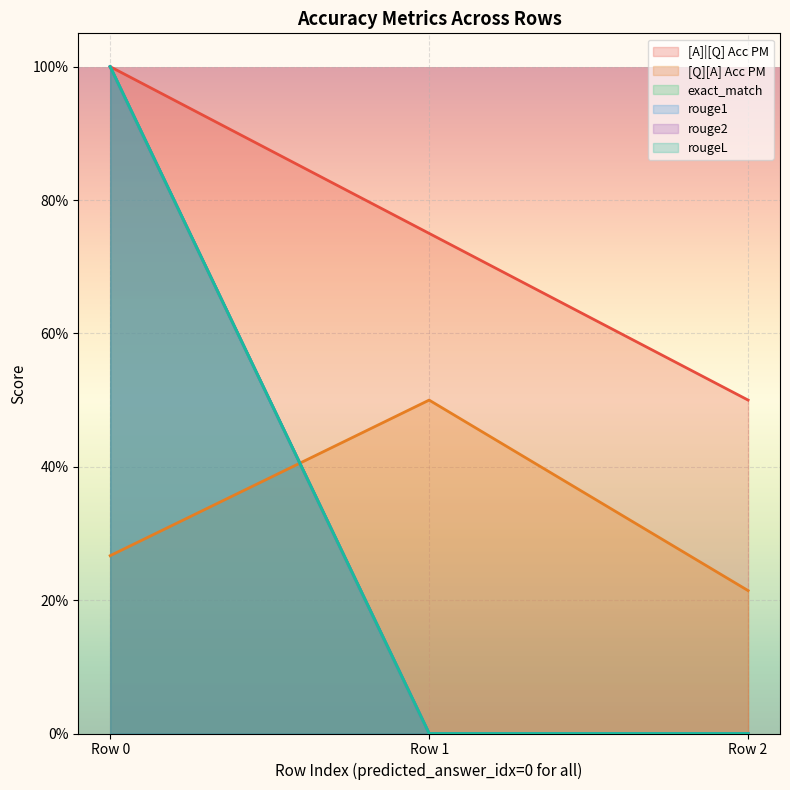

Does the chart display data point markers on the line(s)?

No